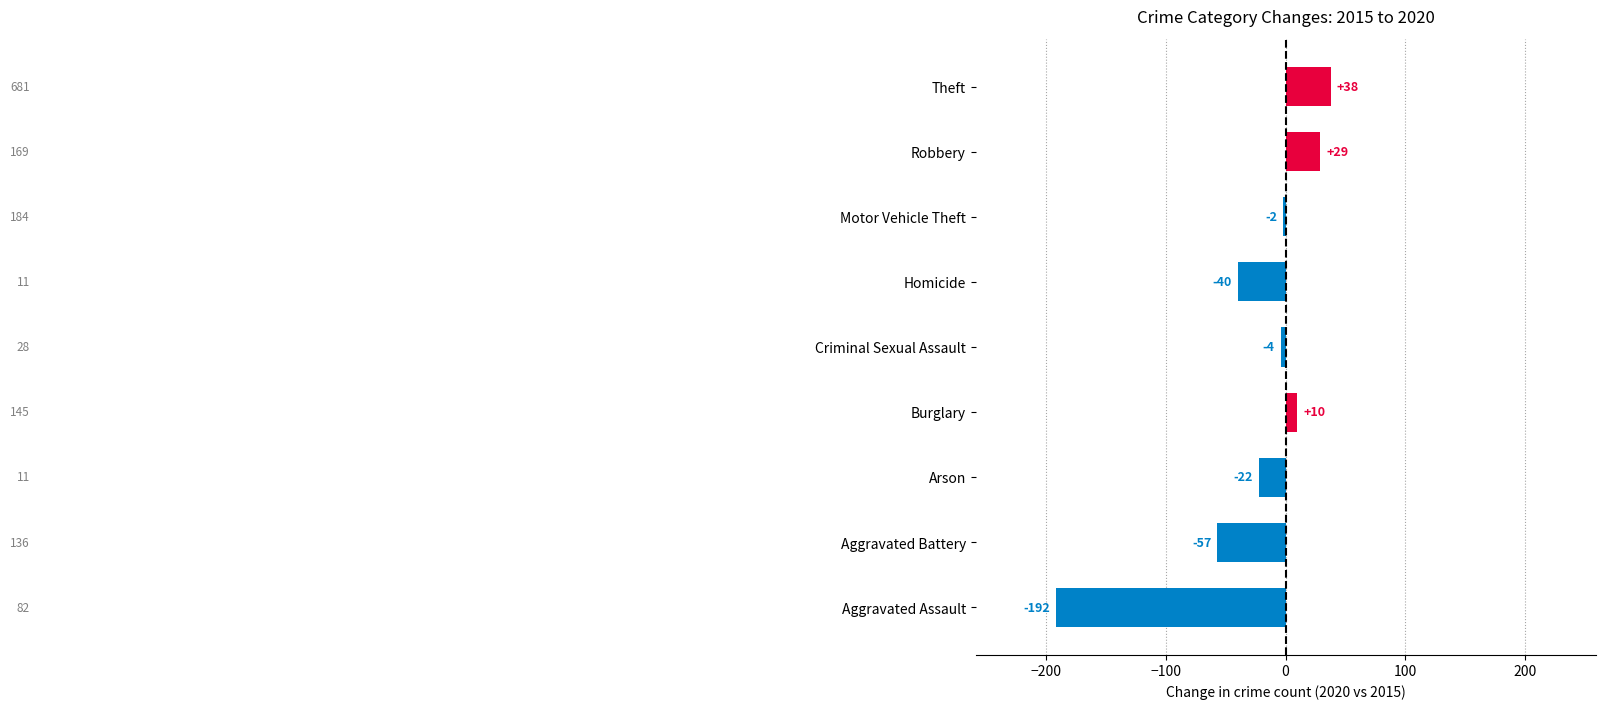

Which has a higher value, Robbery or Criminal Sexual Assault?

Robbery